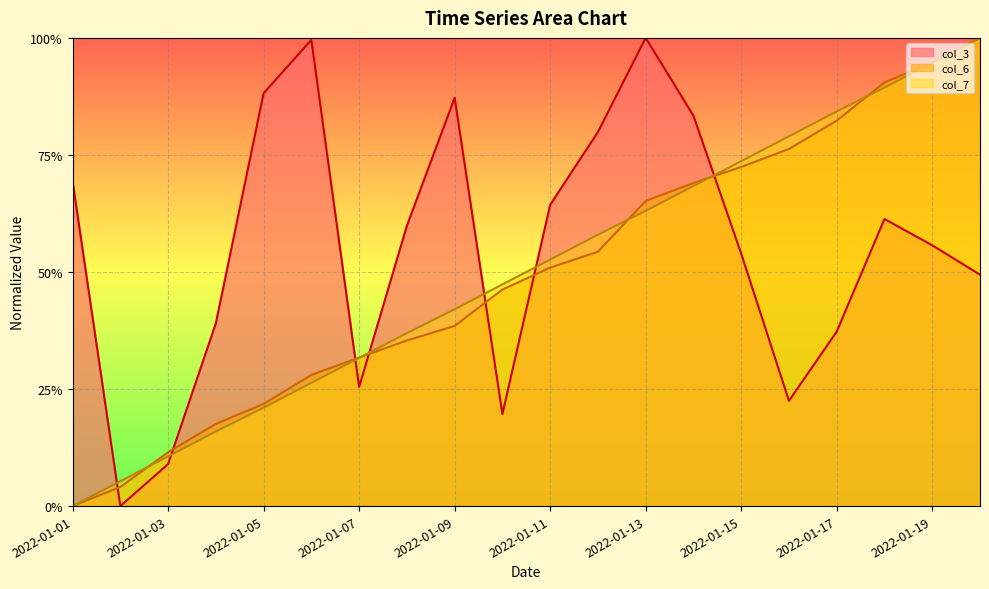

Is the value of col_7 at 2022-01-14 greater than the value of col_6 at 2022-01-08?

Yes